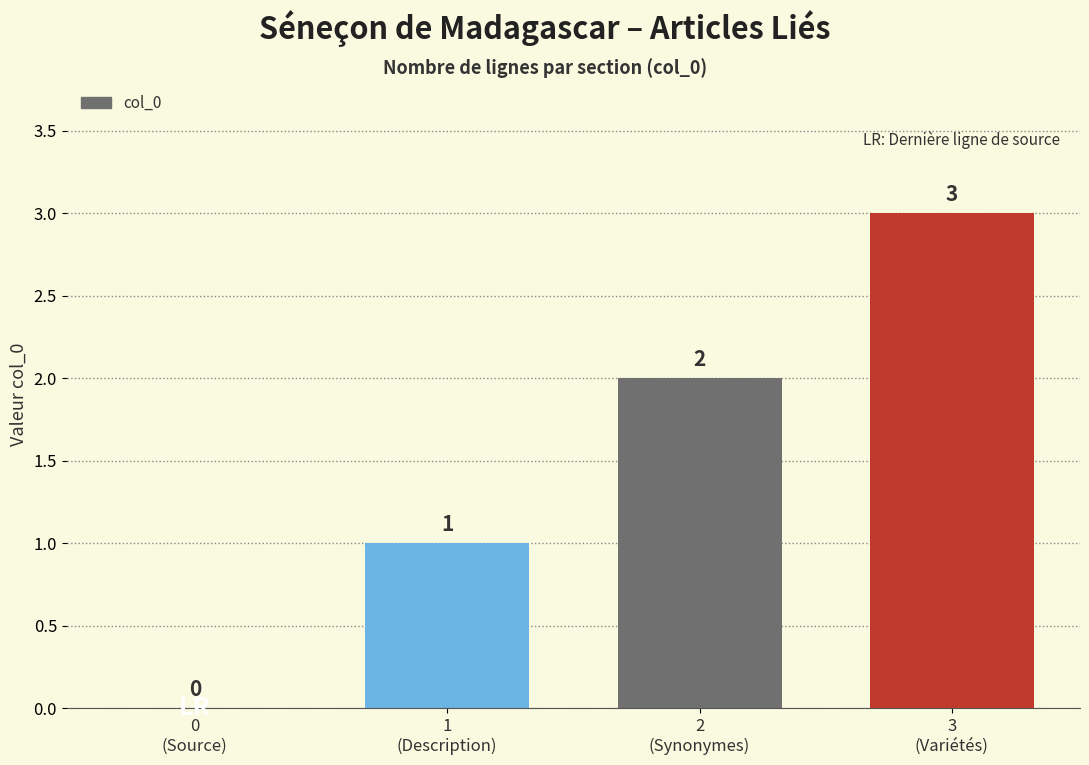

True or false: the data shows 1 at 2
(Synonymes).

False